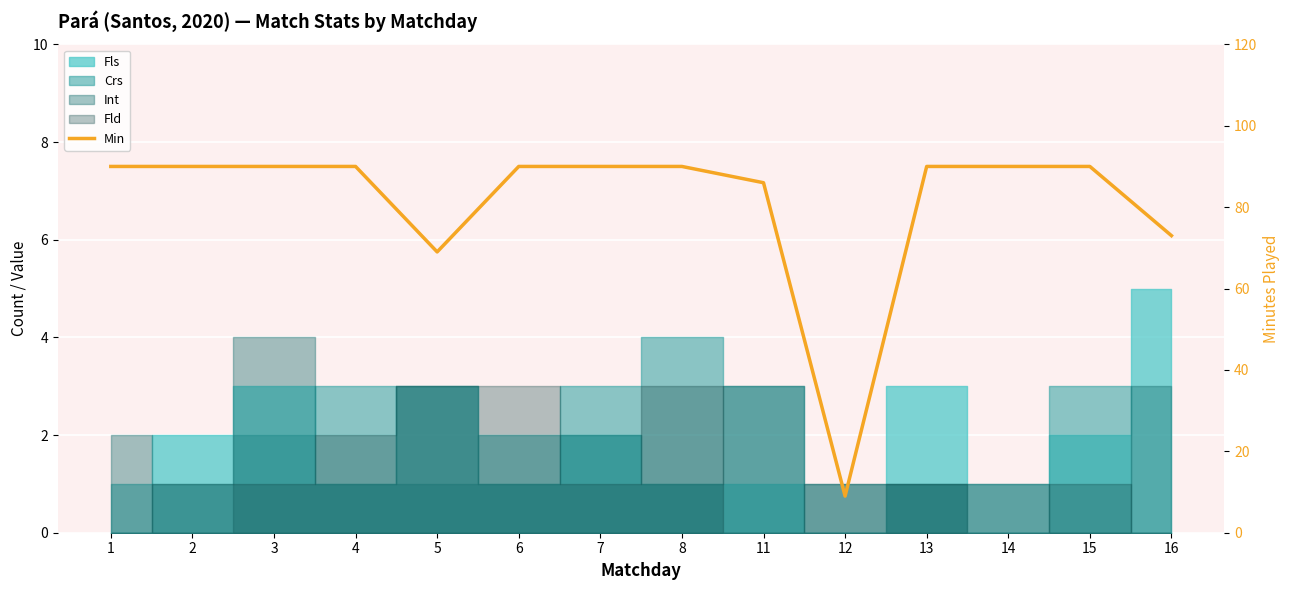

List the labels in order of value, smallest first.

12, 5, 16, 11, 1, 2, 3, 4, 6, 7, 8, 13, 14, 15